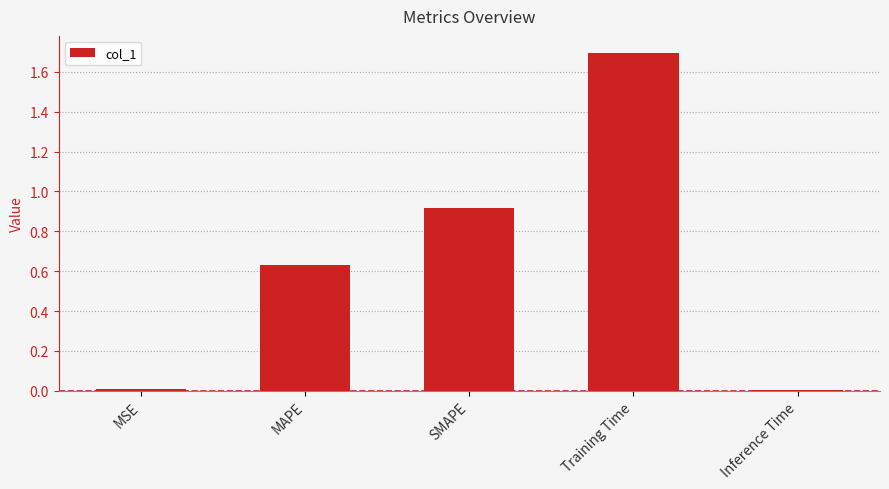

True or false: the data shows 0.3 at SMAPE.

False